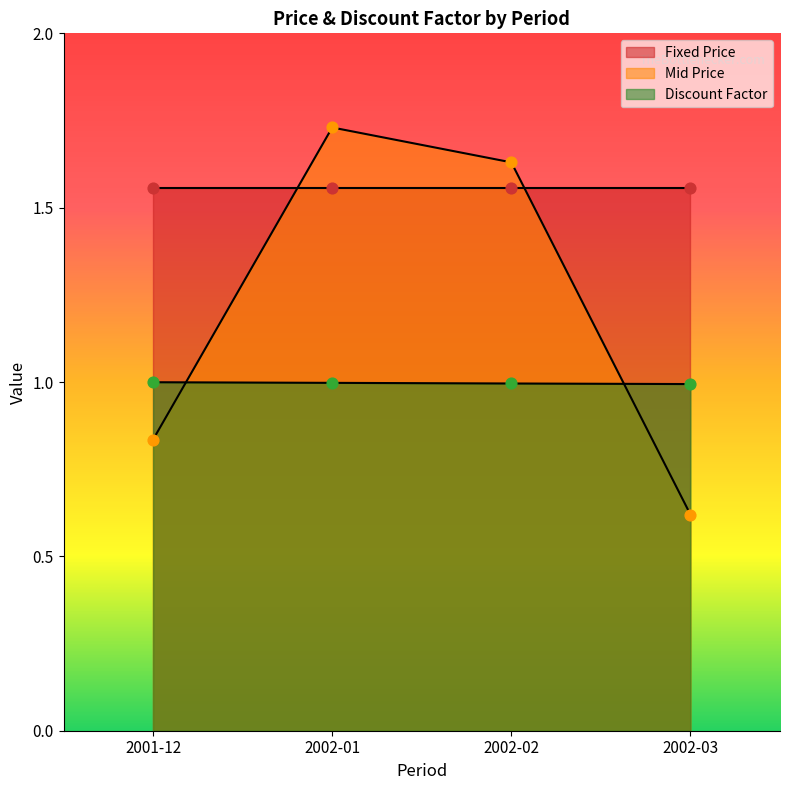

At which category is the sum across all series the highest?

2002-01